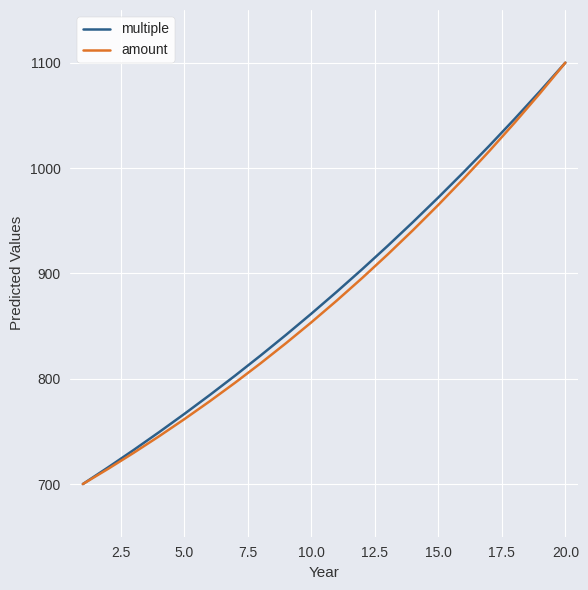

What is the smallest value displayed?

700.0